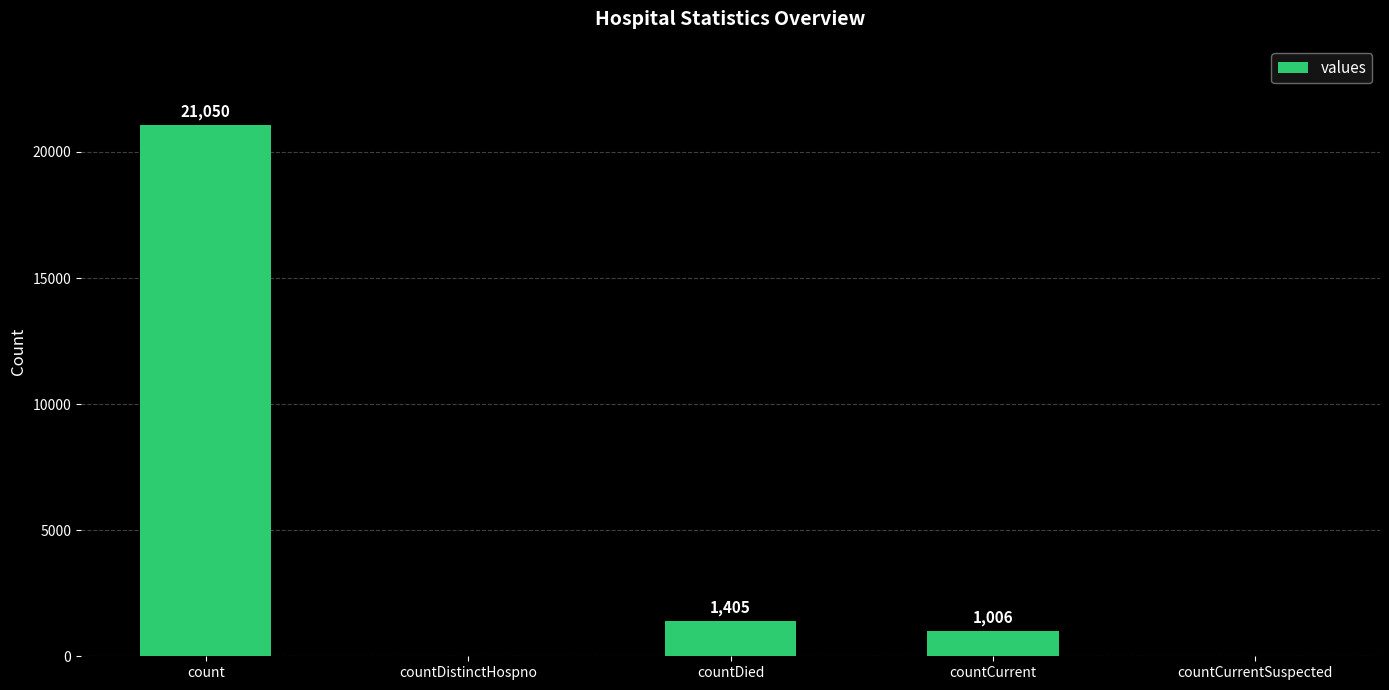

What is the sum of all values?

23461